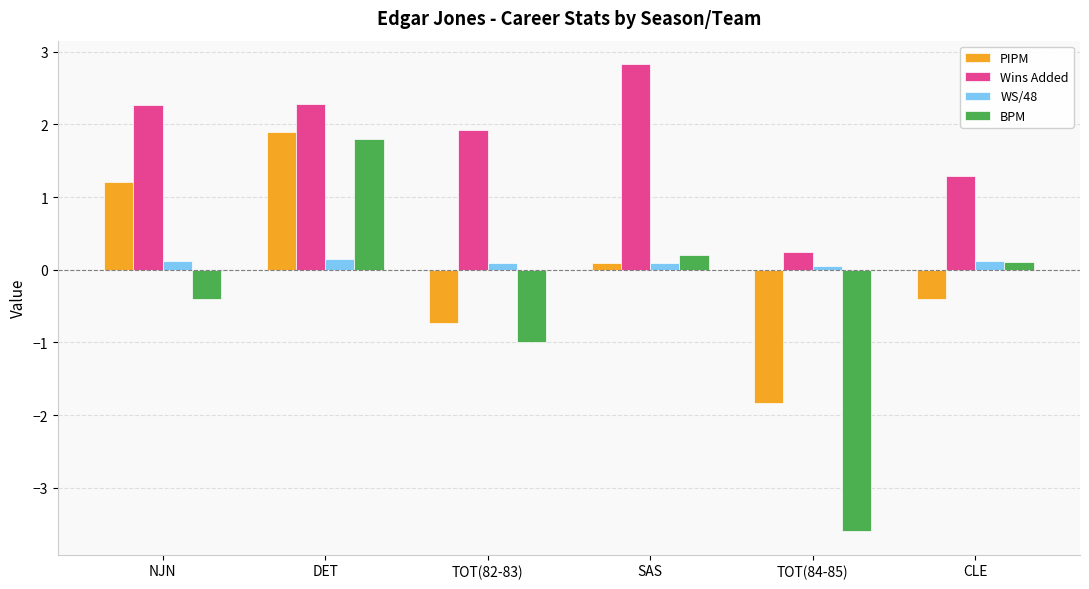

At which category does the chart reach its peak across all series?

SAS